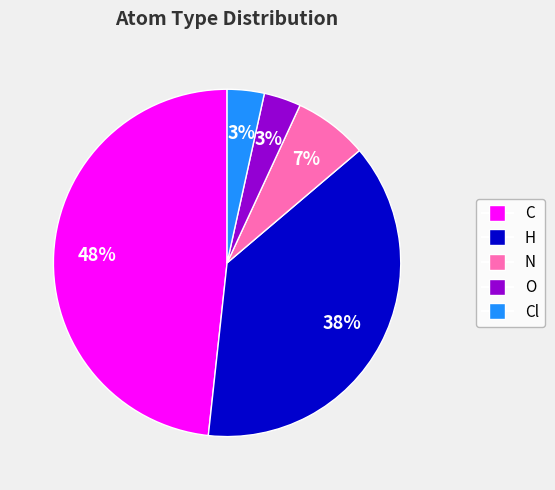

How many slices are in this pie chart?

5